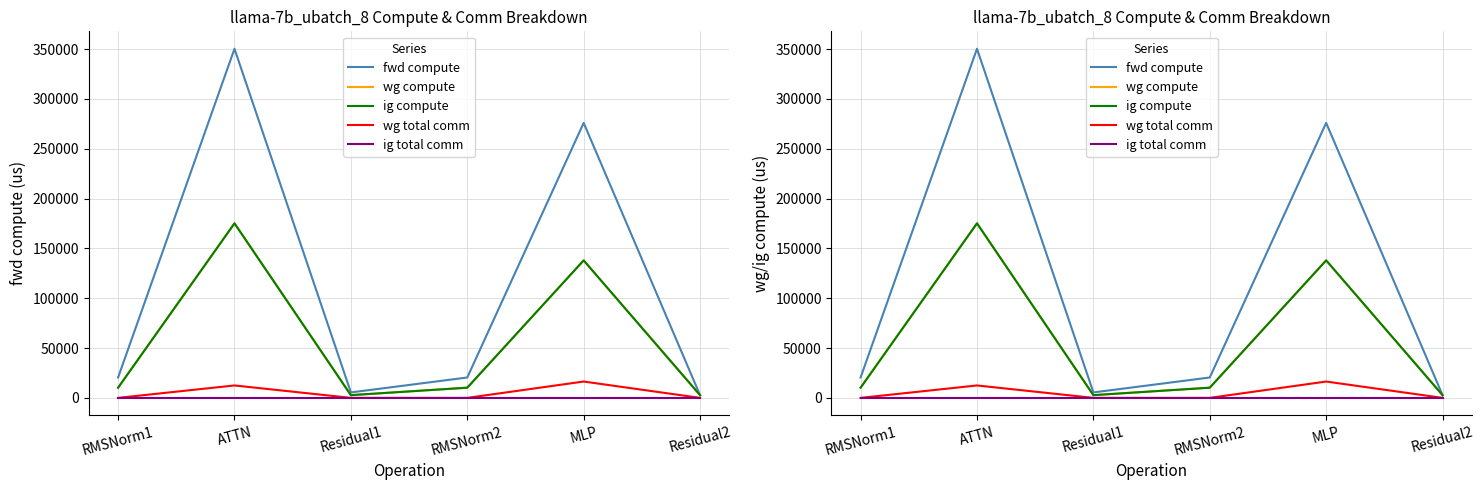

Reading left to right, list all the values displayed in this chart.

fwd compute: 20461.6	350365.7	5478.9	20461.6	275979.0	2739.5
wg compute: 10230.8	175182.9	2739.5	10230.8	137989.5	2739.5
ig compute: 10230.8	175182.9	2739.5	10230.8	137989.5	2739.5
wg total comm: 0.0	12474.7	0.0	0.0	16404.1	0.0
ig total comm: 0.0	0.0	0.0	0.0	0.0	0.0